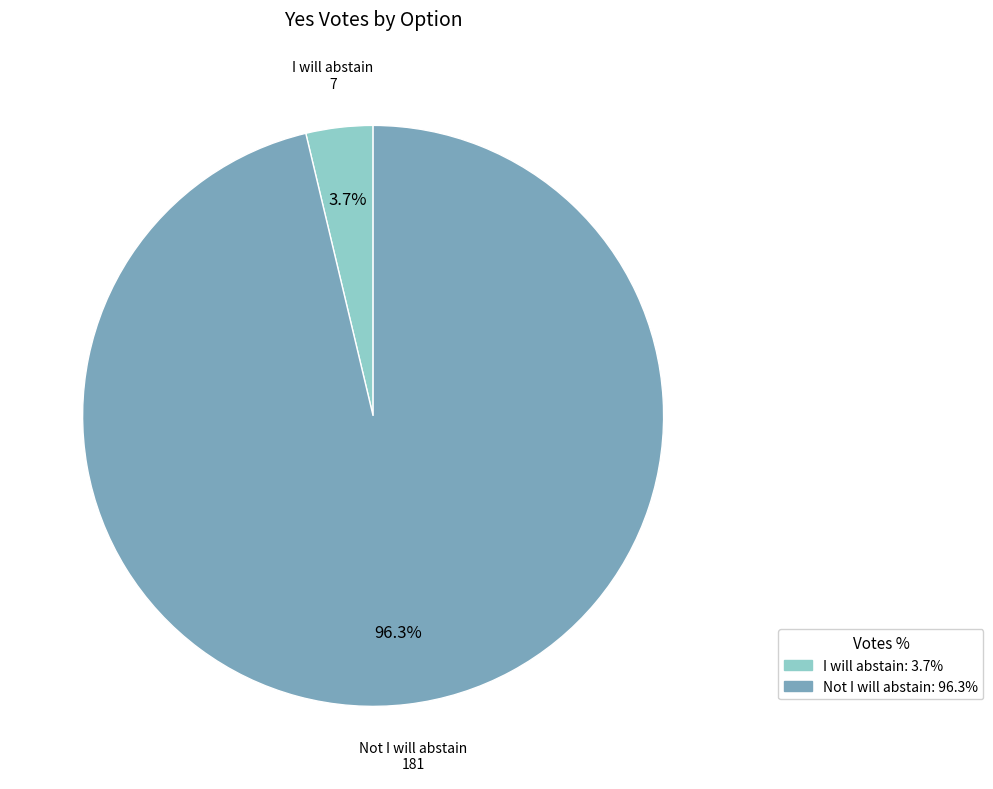

Which category accounts for the majority?

Not I will abstain